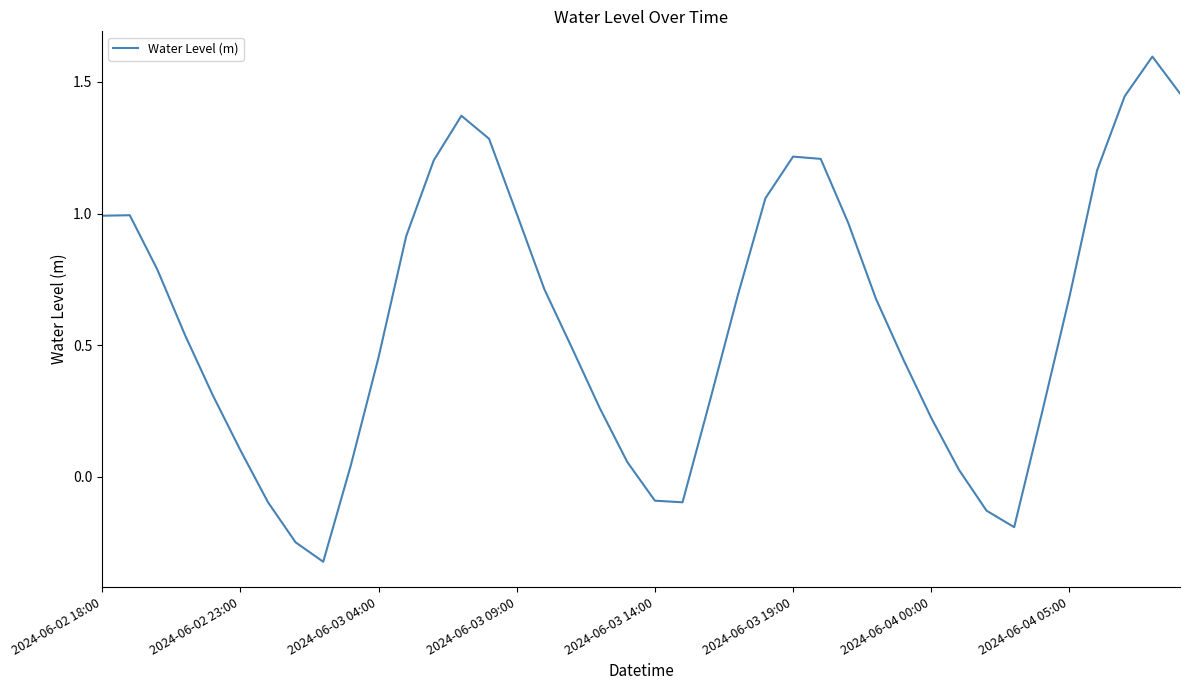

What is the maximum value shown in the chart?

1.6